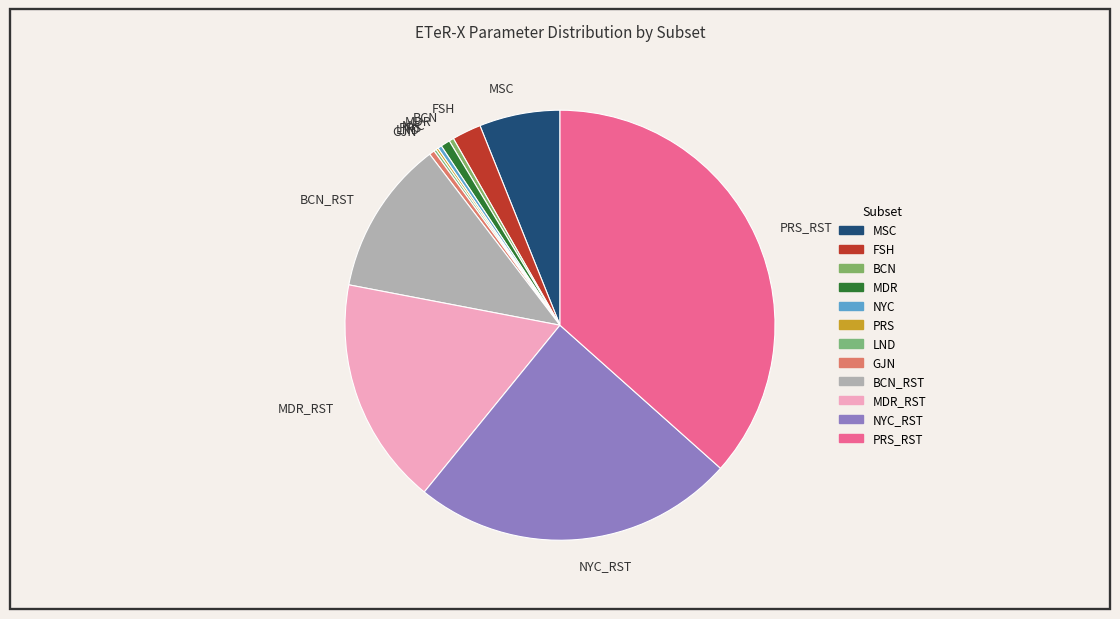

Is it true that BCN_RST is 12% of the pie?

True